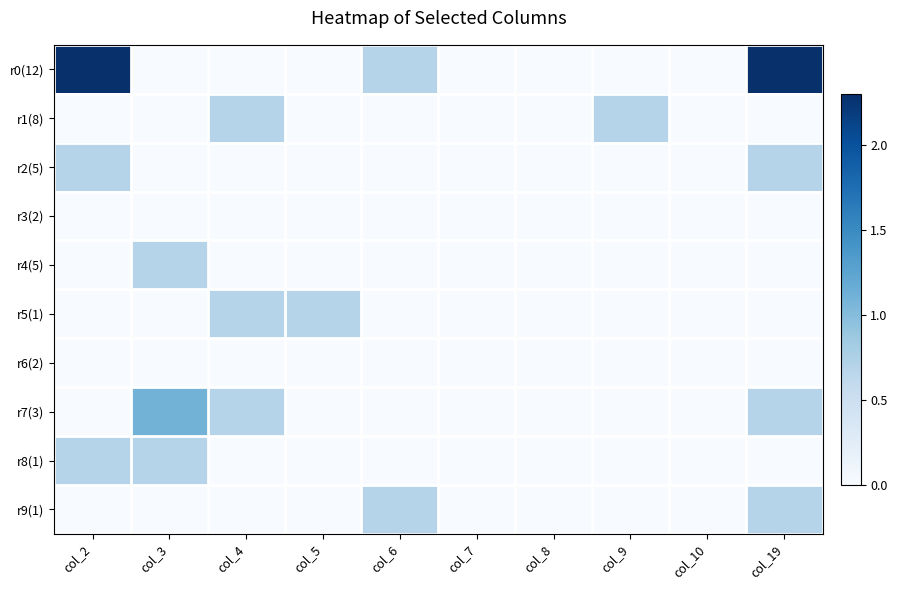

Reading left to right, list all the values displayed in this chart.

r0(12): col_2=2.3	col_3=0.0	col_4=0.0	col_5=0.0	col_6=0.7	col_7=0.0	col_8=0.0	col_9=0.0	col_10=0.0	col_19=2.3
r1(8): col_2=0.0	col_3=0.0	col_4=0.7	col_5=0.0	col_6=0.0	col_7=0.0	col_8=0.0	col_9=0.7	col_10=0.0	col_19=0.0
r2(5): col_2=0.7	col_3=0.0	col_4=0.0	col_5=0.0	col_6=0.0	col_7=0.0	col_8=0.0	col_9=0.0	col_10=0.0	col_19=0.7
r3(2): col_2=0.0	col_3=0.0	col_4=0.0	col_5=0.0	col_6=0.0	col_7=0.0	col_8=0.0	col_9=0.0	col_10=0.0	col_19=0.0
r4(5): col_2=0.0	col_3=0.7	col_4=0.0	col_5=0.0	col_6=0.0	col_7=0.0	col_8=0.0	col_9=0.0	col_10=0.0	col_19=0.0
r5(1): col_2=0.0	col_3=0.0	col_4=0.7	col_5=0.7	col_6=0.0	col_7=0.0	col_8=0.0	col_9=0.0	col_10=0.0	col_19=0.0
r6(2): col_2=0.0	col_3=0.0	col_4=0.0	col_5=0.0	col_6=0.0	col_7=0.0	col_8=0.0	col_9=0.0	col_10=0.0	col_19=0.0
r7(3): col_2=0.0	col_3=1.1	col_4=0.7	col_5=0.0	col_6=0.0	col_7=0.0	col_8=0.0	col_9=0.0	col_10=0.0	col_19=0.7
r8(1): col_2=0.7	col_3=0.7	col_4=0.0	col_5=0.0	col_6=0.0	col_7=0.0	col_8=0.0	col_9=0.0	col_10=0.0	col_19=0.0
r9(1): col_2=0.0	col_3=0.0	col_4=0.0	col_5=0.0	col_6=0.7	col_7=0.0	col_8=0.0	col_9=0.0	col_10=0.0	col_19=0.7